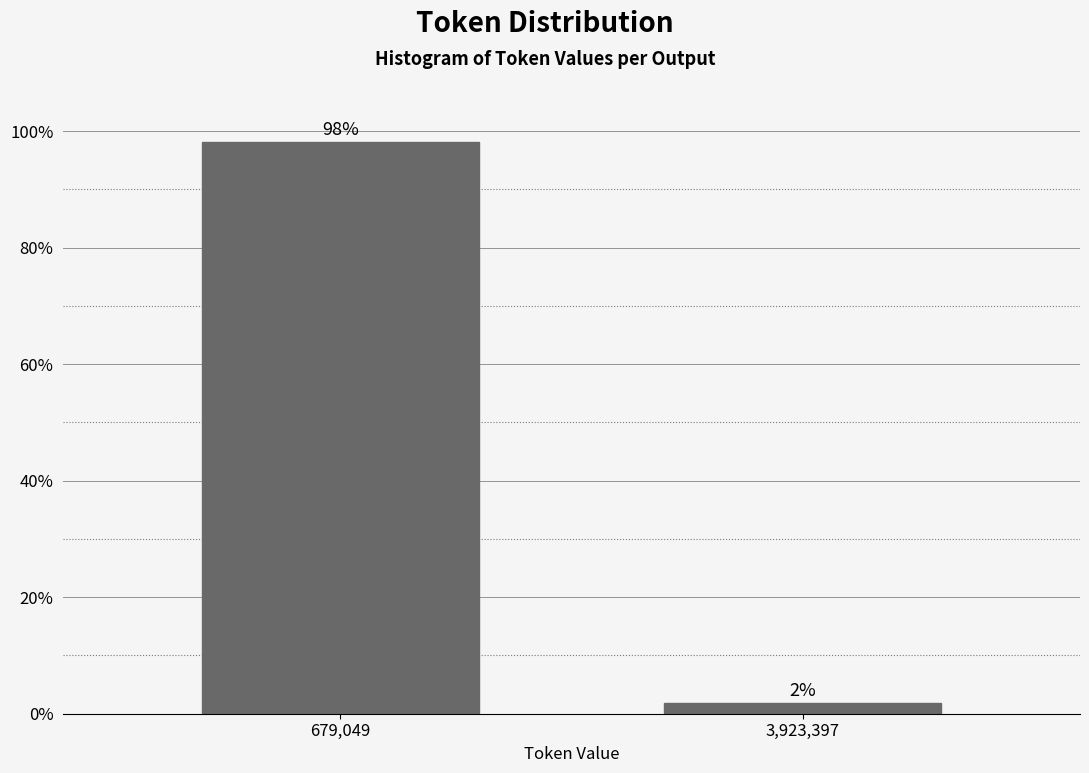

The chart shows a value of 146.2 at 679,049. True or false?

False